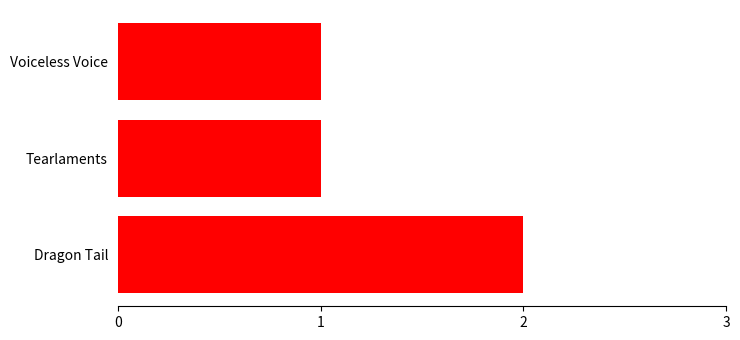

What is the difference between the maximum and minimum values?

1